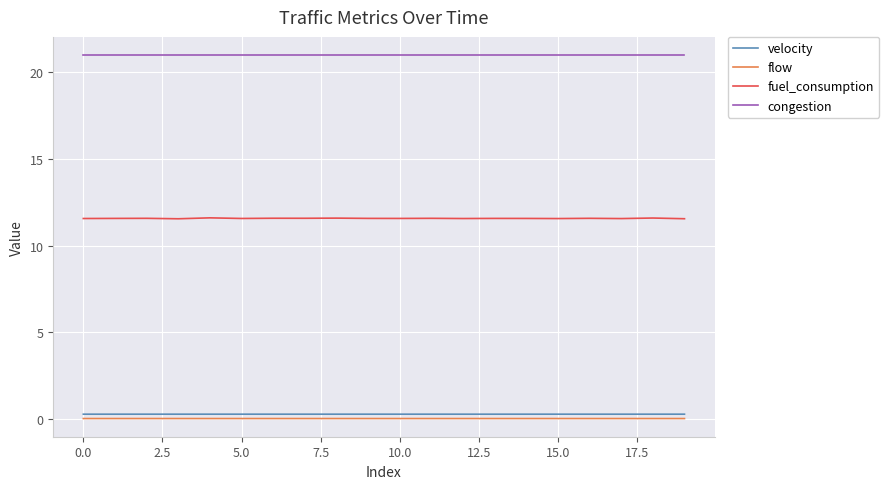

Which series has the largest total across all categories?

congestion